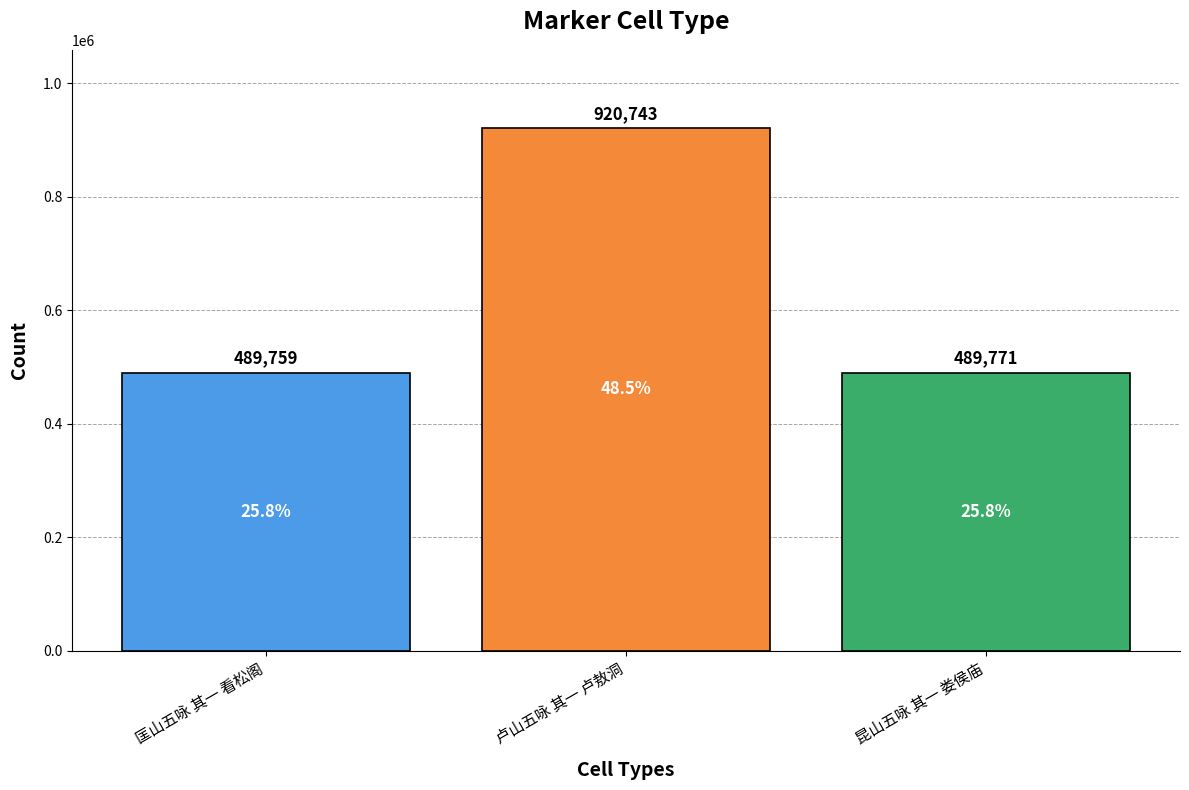

List the labels in order of value, smallest first.

匡山五咏 其一 看松阁, 昆山五咏 其一 娄侯庙, 卢山五咏 其一 卢敖洞